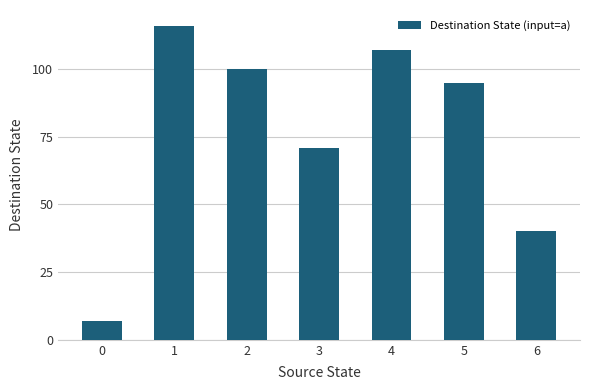

Is it true that the value at 4 is 107?

True